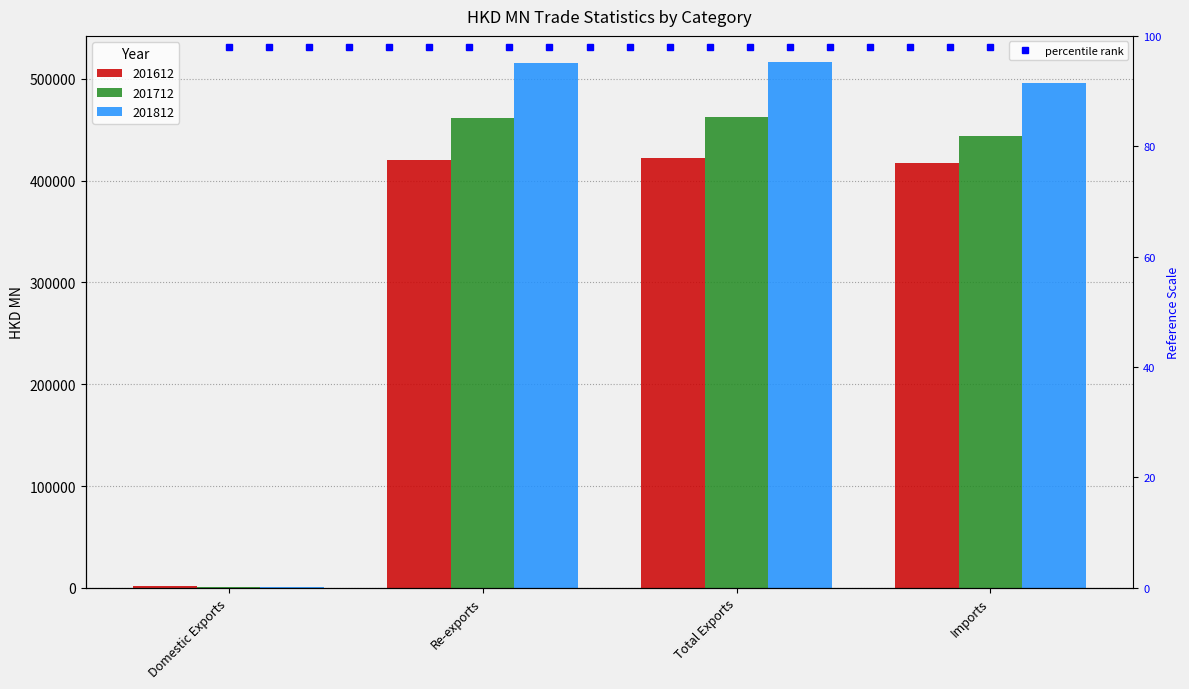

True or false: 201812 has a value of 515621.4 at Re-exports.

True